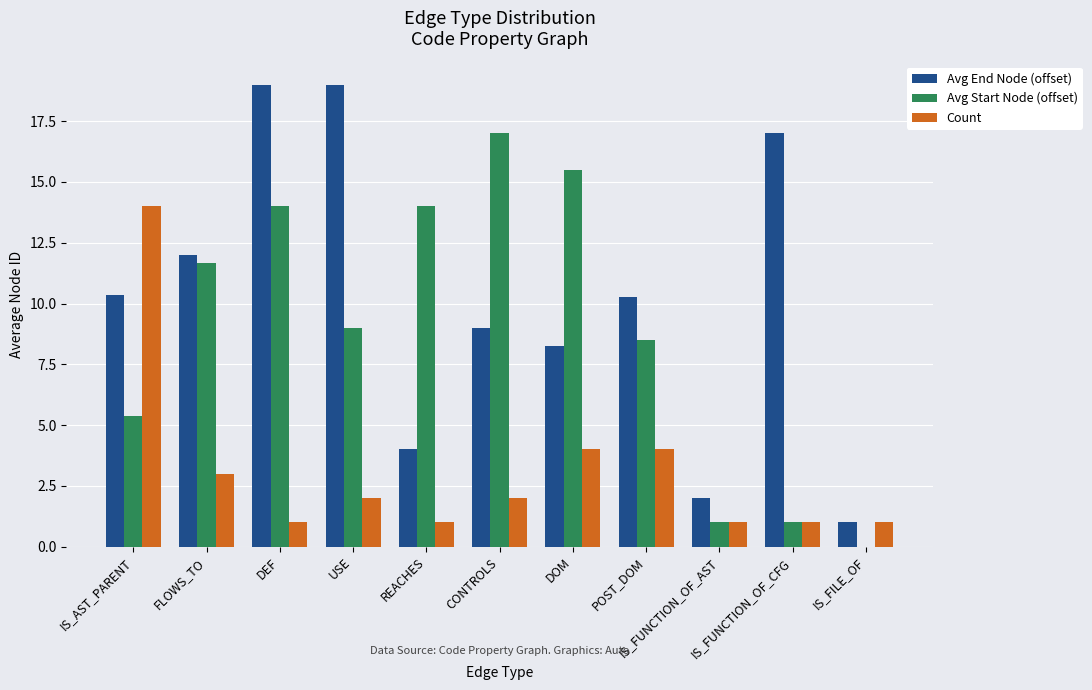

What is the maximum value shown in the chart?

19.0